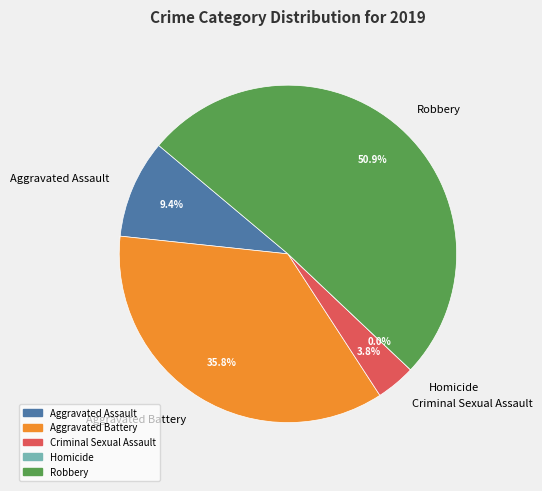

What percentage is the Aggravated Assault slice, to the nearest percent?

9%